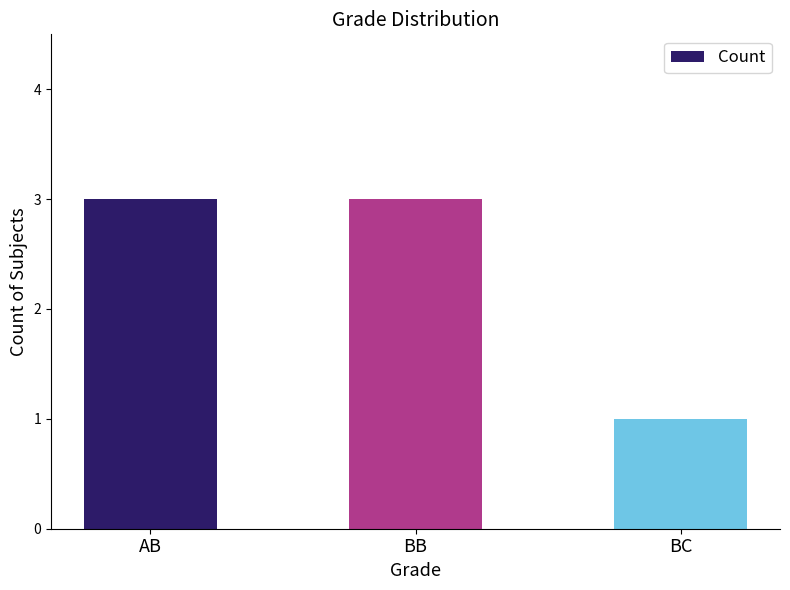

What is the approximate value at BB?

3